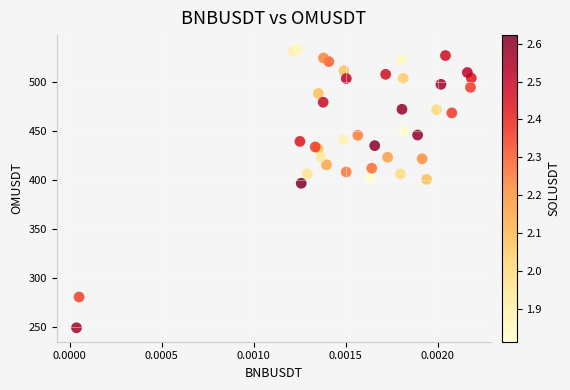

What Y value in the scatter plot is closest to 391?

396.7